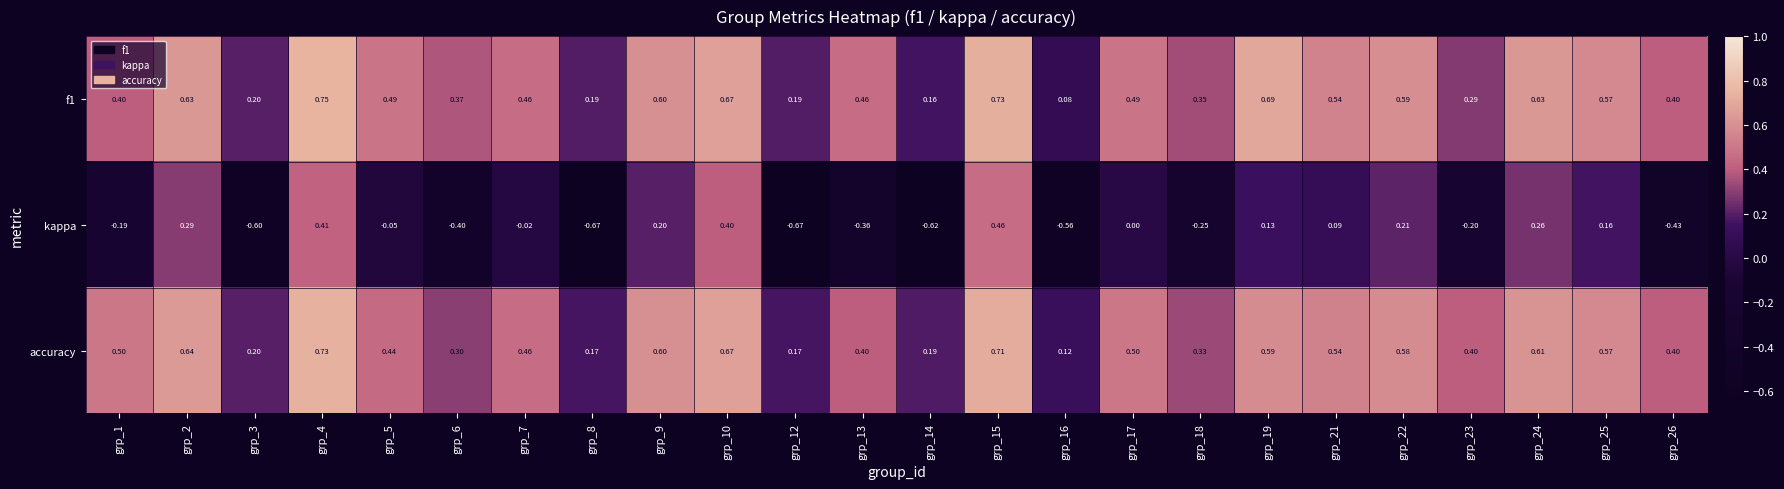

Which series changed the most between grp_23 and grp_25?

kappa